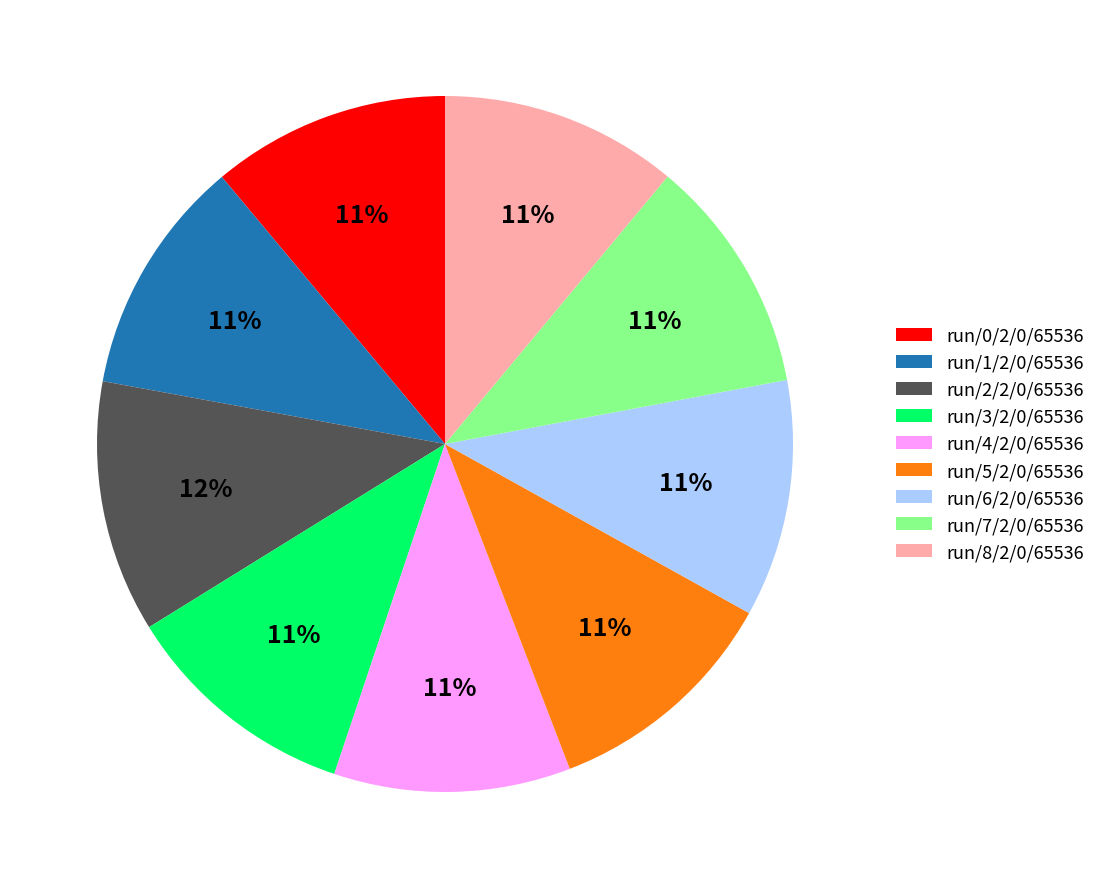

To the nearest percent, what is the difference between the largest and smallest slice percentages?

1%